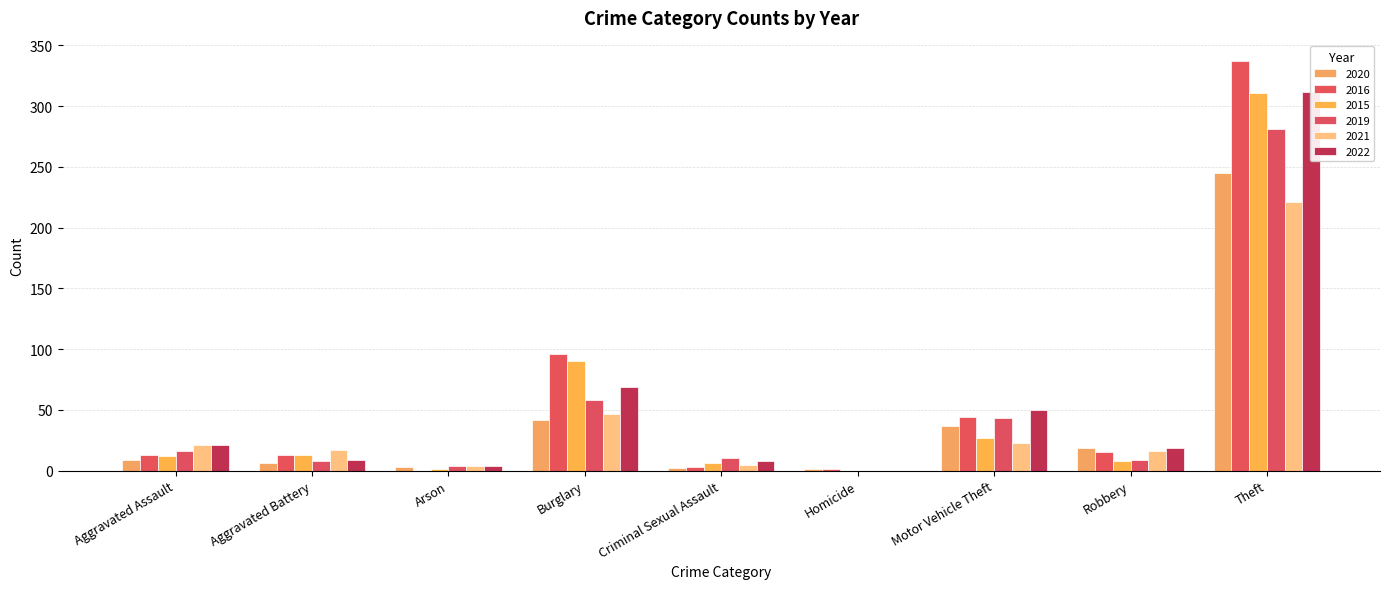

Which category has the lowest value in the 2015 series?

Homicide